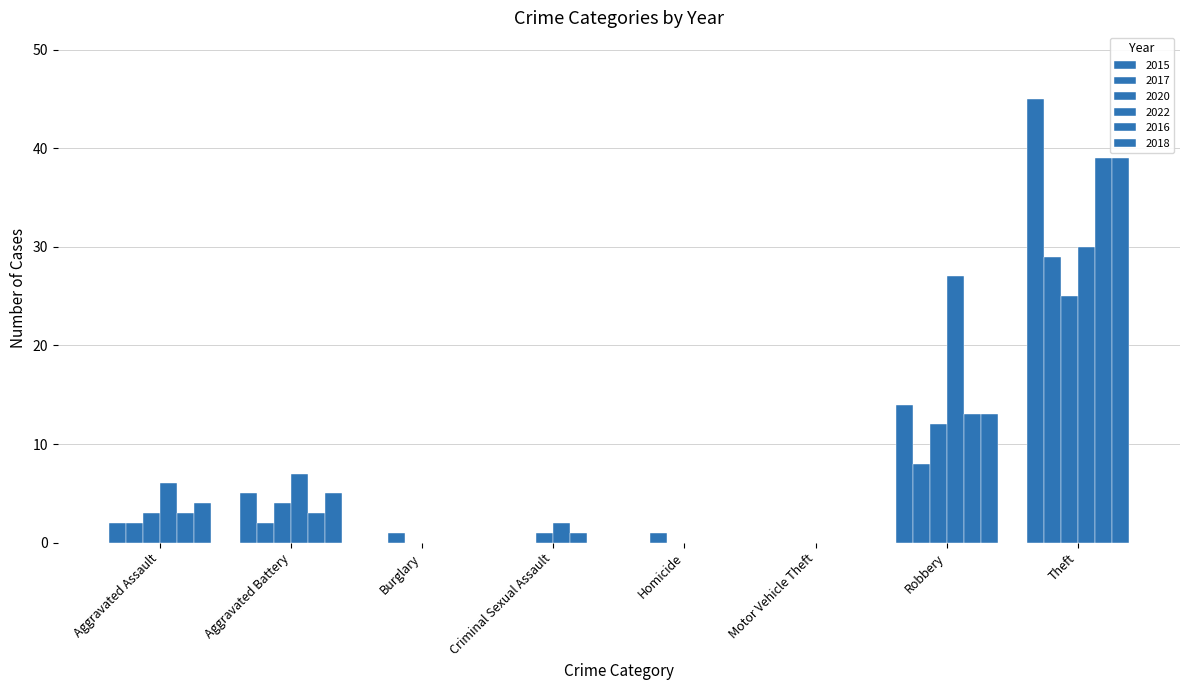

How many groups of bars are there?

8